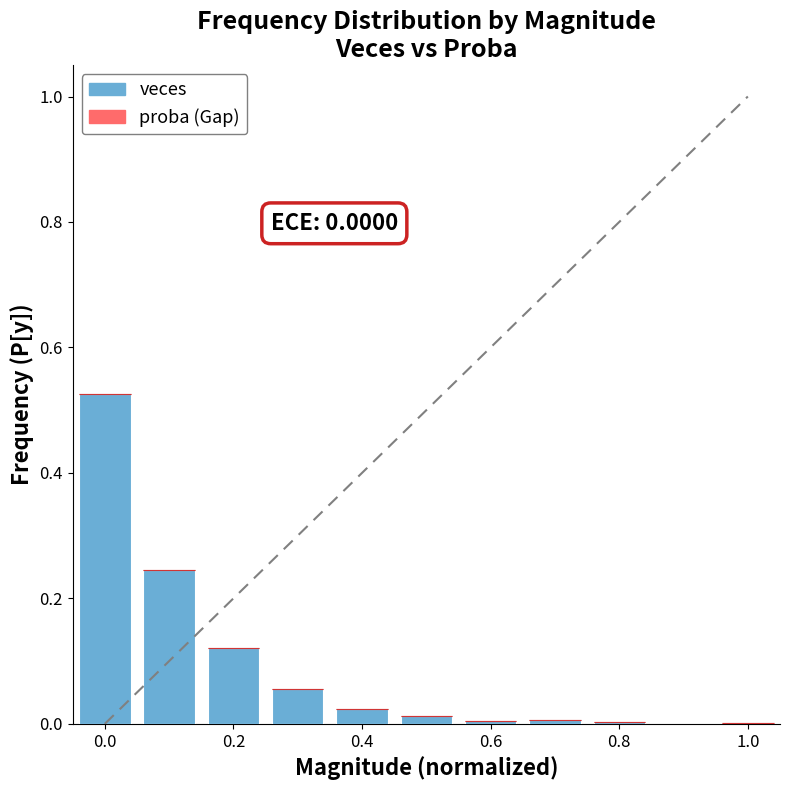

What is the sum of all values?

1.0